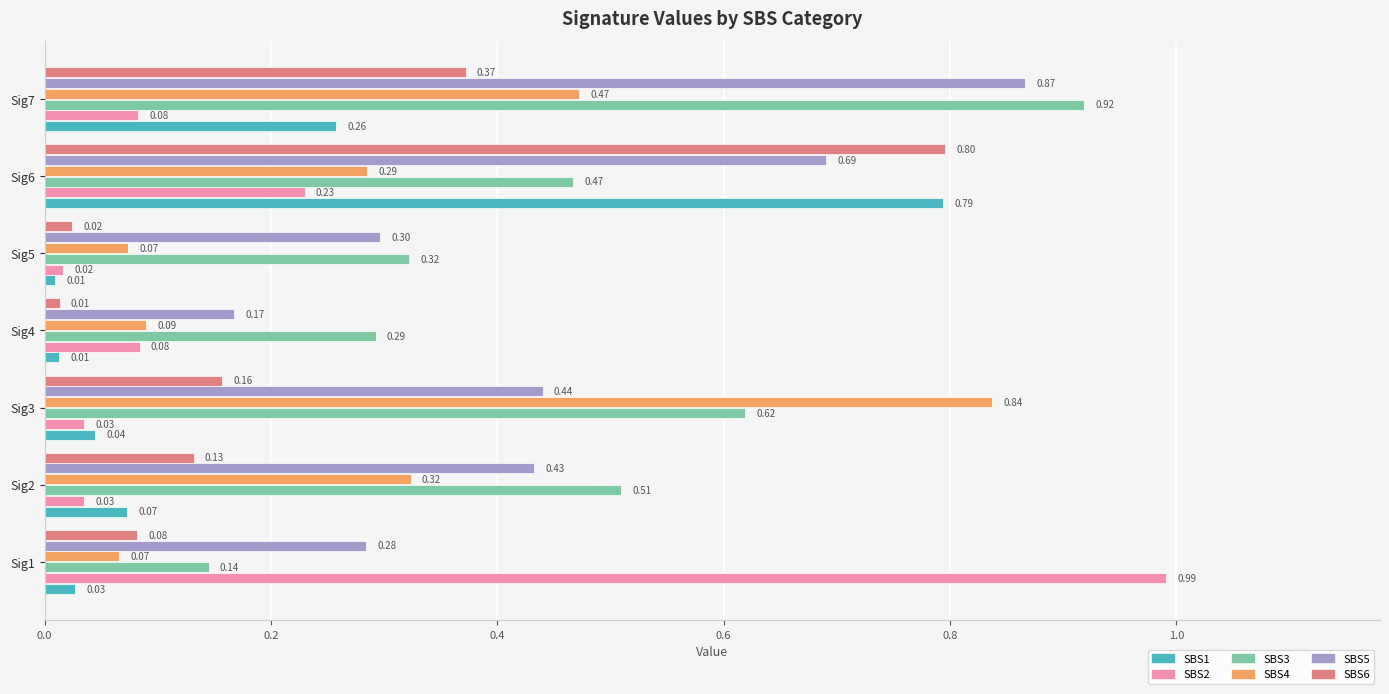

What is the sum of the SBS4 values at Sig3 and Sig6?

1.1